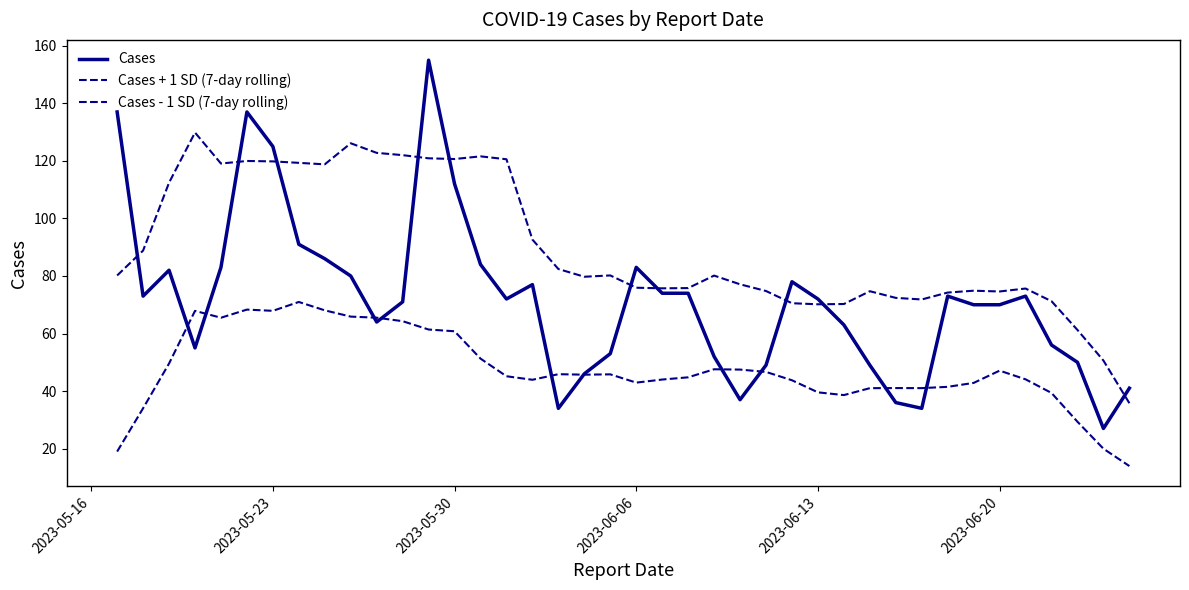

Does the chart display data point markers on the line(s)?

No